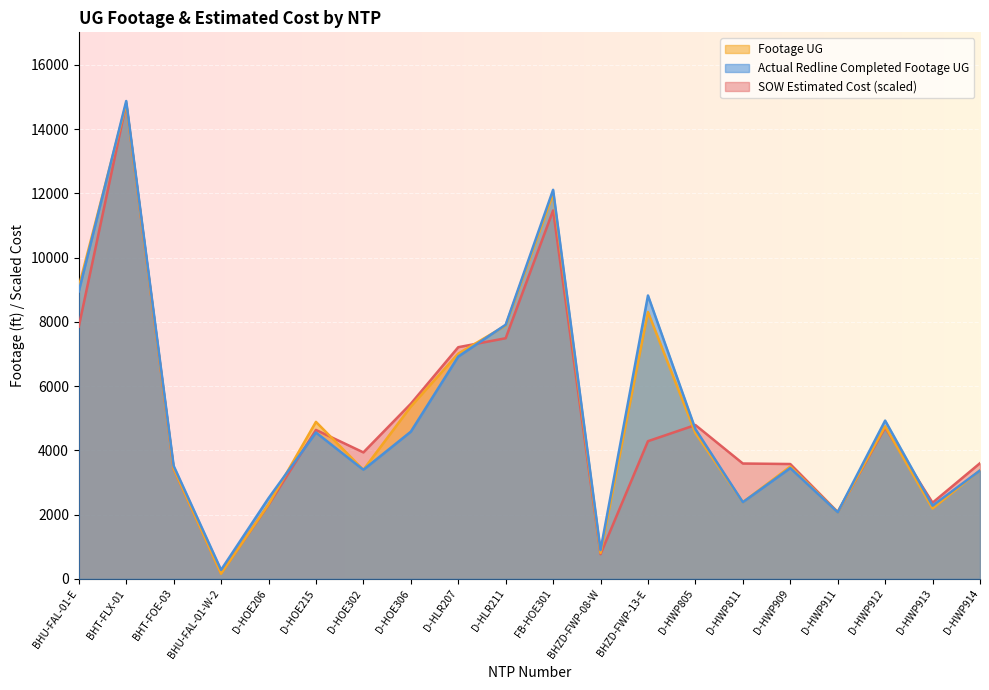

How many lines are shown in the chart?

3